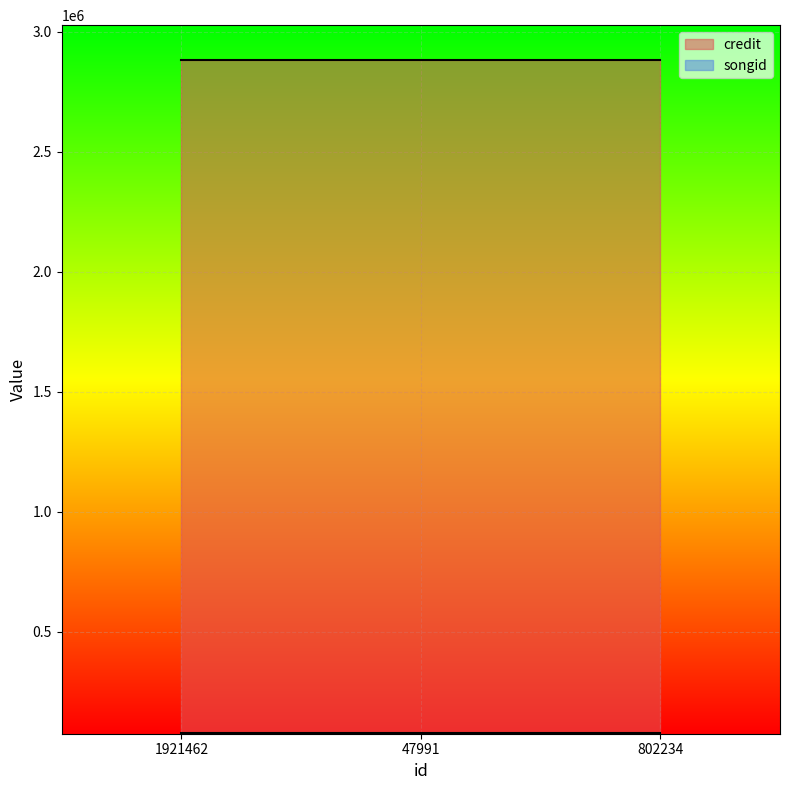

At which label is credit closest to 2883570?

1921462